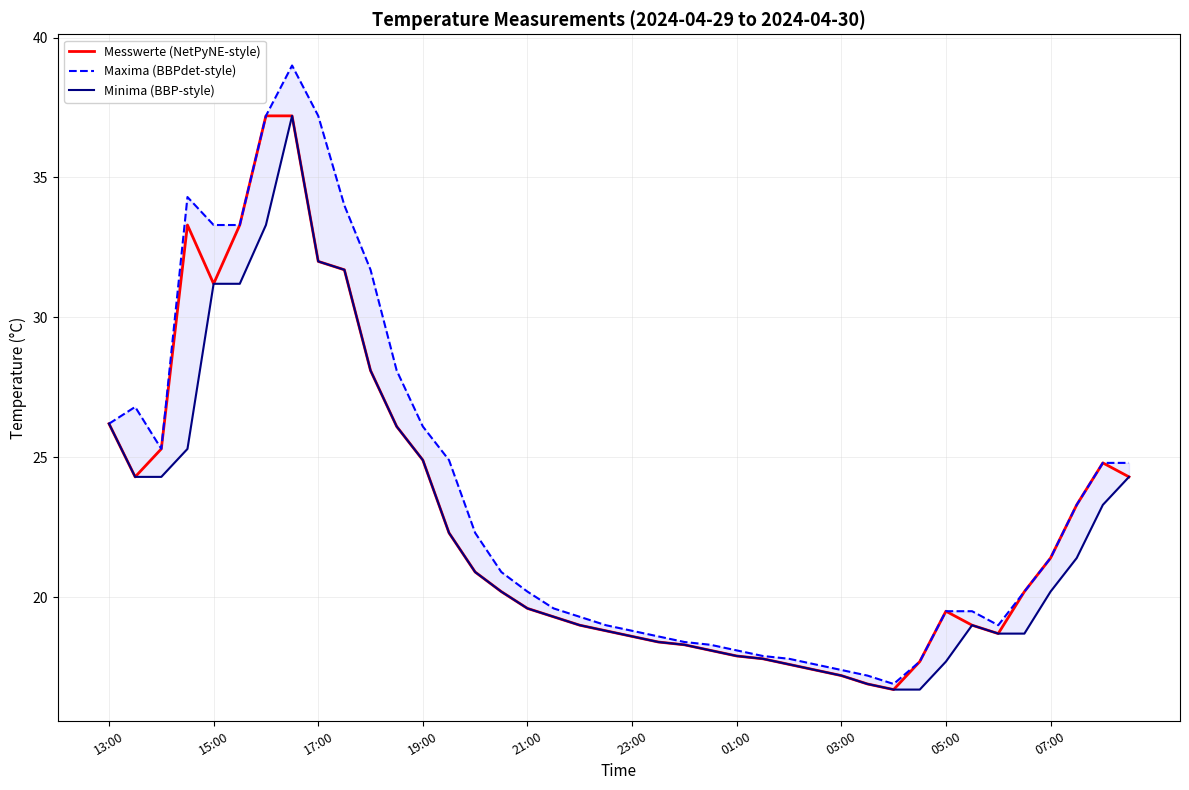

True or false: Maxima (BBPdet-style) and Minima (BBP-style) intersect in this chart.

False